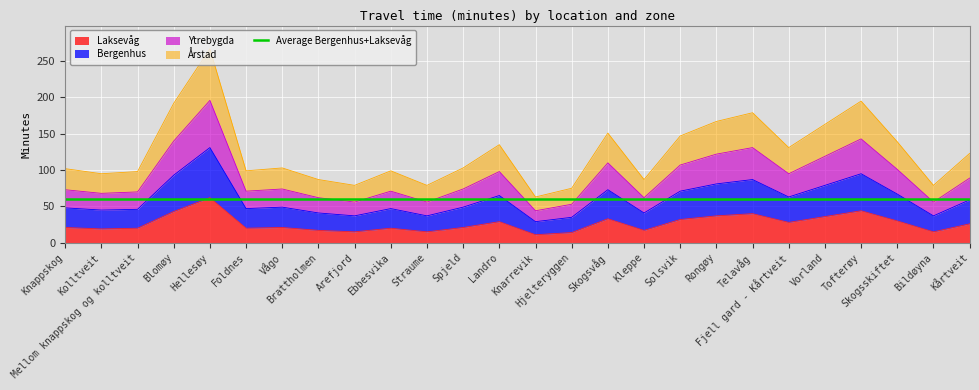

What is the sum of the Laksevåg values at Blomøy and Landro?

72